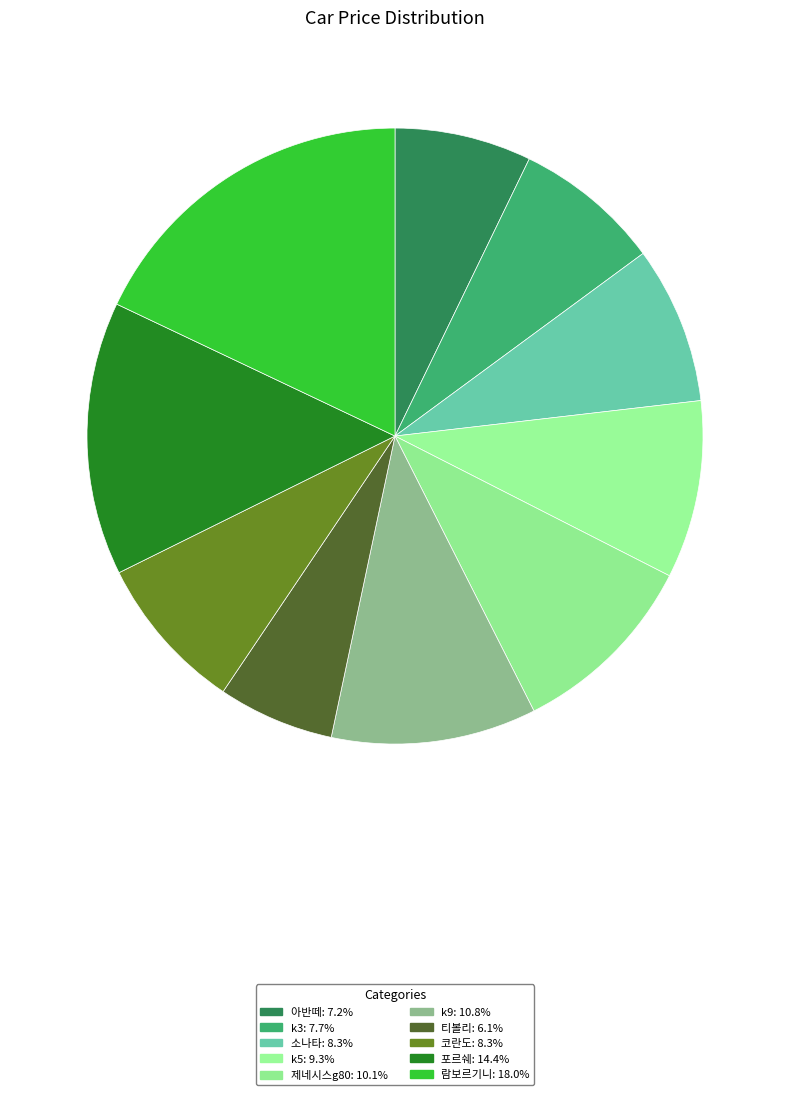

How many slices are in this pie chart?

10